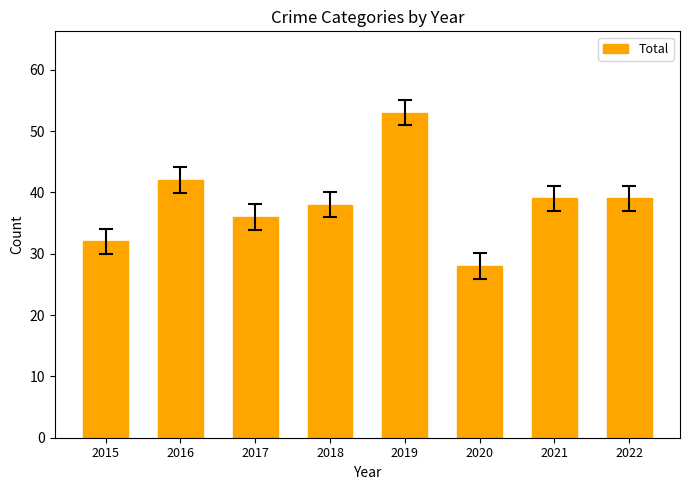

How many values are below 39?

4